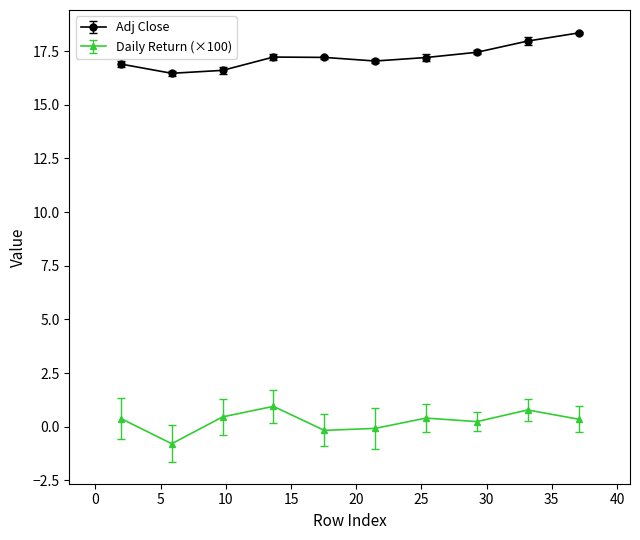

What is the greatest value displayed?

18.3